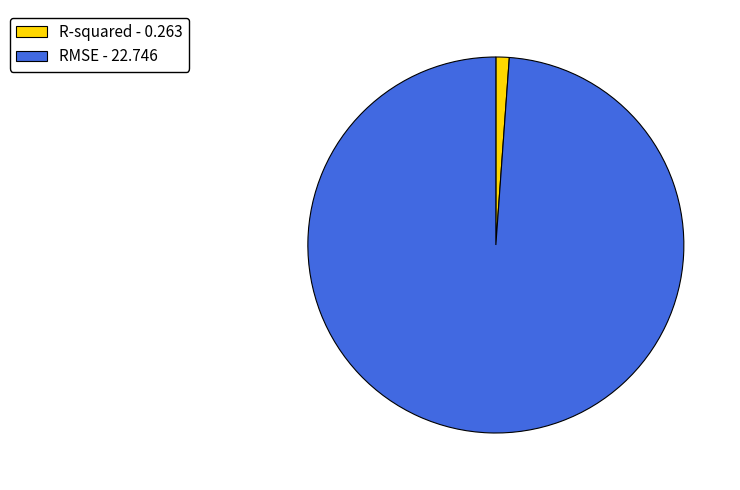

Which category has the smallest portion of the pie?

R-squared